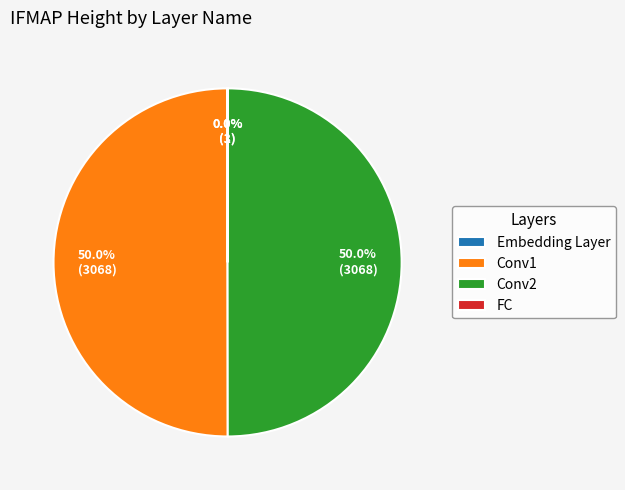

To the nearest percent, what percentage of the pie is Conv2?

50%